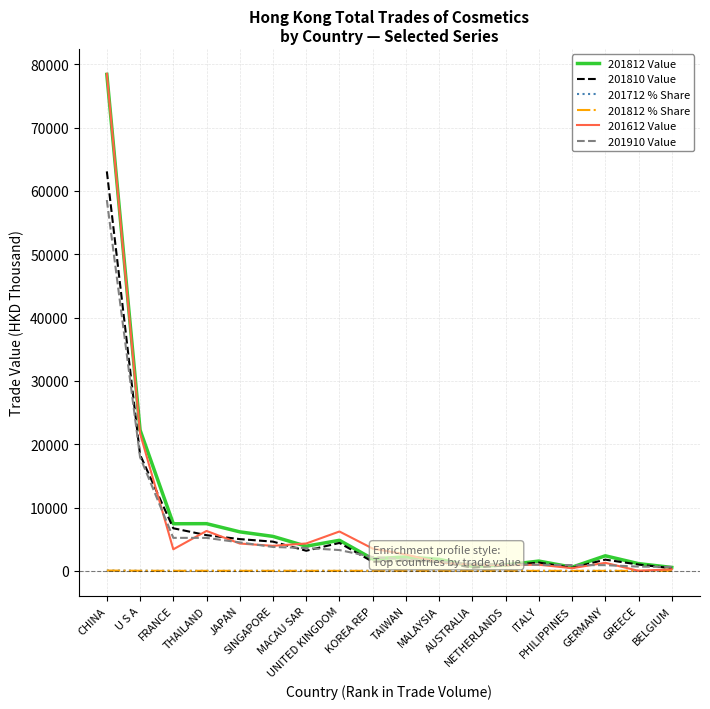

Which series has the widest spread of values?

201612 Value